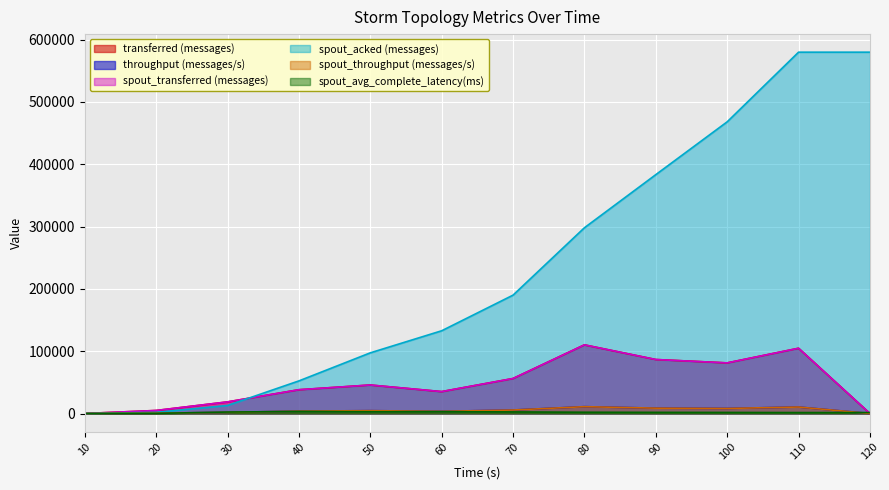

Reading left to right, transcribe all the data shown in this chart.

transferred (messages): 10=0.0	20=4860.0	30=18640.0	40=38160.0	50=45720.0	60=35140.0	70=56160.0	80=110160.0	90=86640.0	100=81220.0	110=104720.0	120=0.0
throughput (messages/s): 10=0.0	20=481.0	30=1849.0	40=3795.0	50=4551.0	60=3497.0	70=5590.0	80=10964.0	90=8594.0	100=8109.0	110=10402.0	120=0.0
spout_transferred (messages): 10=0.0	20=4860.0	30=18640.0	40=38160.0	50=45720.0	60=35140.0	70=56160.0	80=110160.0	90=86640.0	100=81220.0	110=104720.0	120=0.0
spout_acked (messages): 10=0.0	20=1840.0	30=12920.0	40=52320.0	50=97360.0	60=132780.0	70=189980.0	80=298120.0	90=383360.0	100=468140.0	110=579920.0	120=579920.0
spout_throughput (messages/s): 10=0.0	20=481.0	30=1849.0	40=3795.0	50=4551.0	60=3497.0	70=5590.0	80=10964.0	90=8594.0	100=8109.0	110=10402.0	120=0.0
spout_avg_complete_latency(ms): 10=0.0	20=210.6	30=2328.4	40=3244.3	50=2846.6	60=2898.1	70=2544.0	80=2022.7	90=1826.4	100=1695.0	110=1507.2	120=1507.2